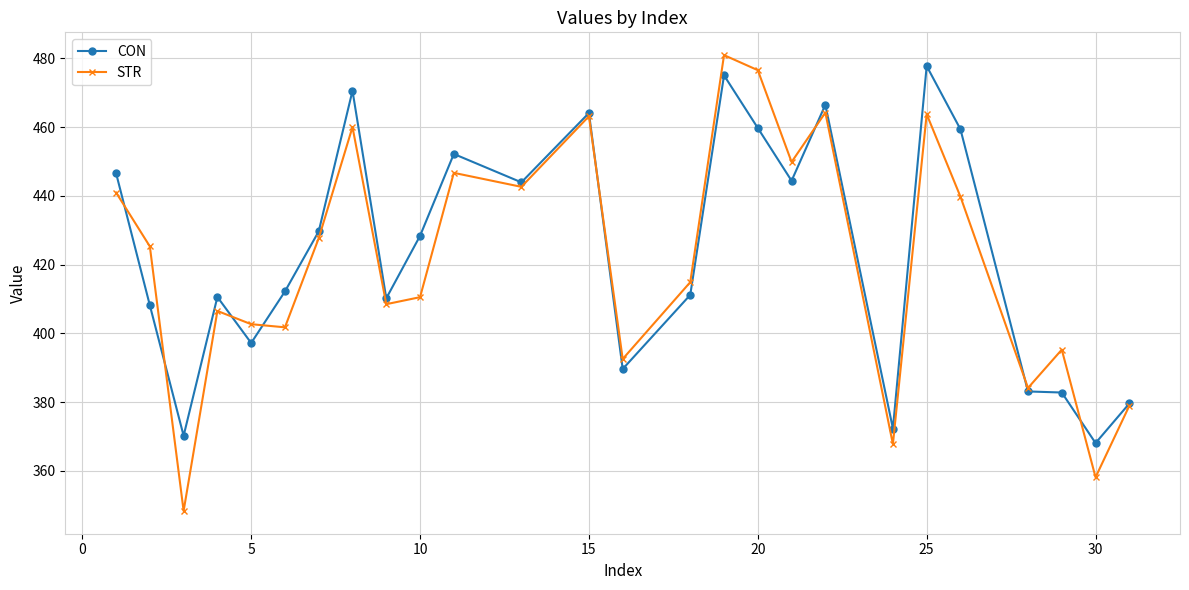

What is the value of the STR point at the 12th from the left?

442.6